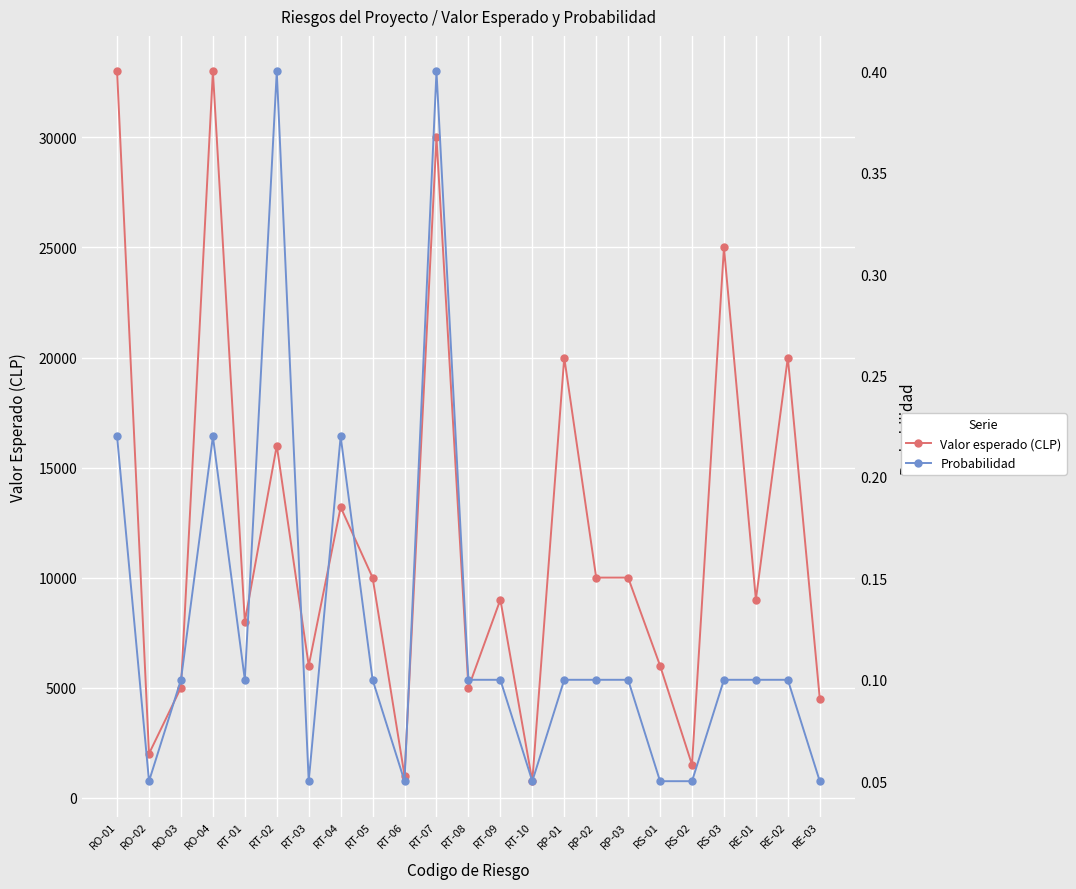

Count the number of categories in the chart.

23